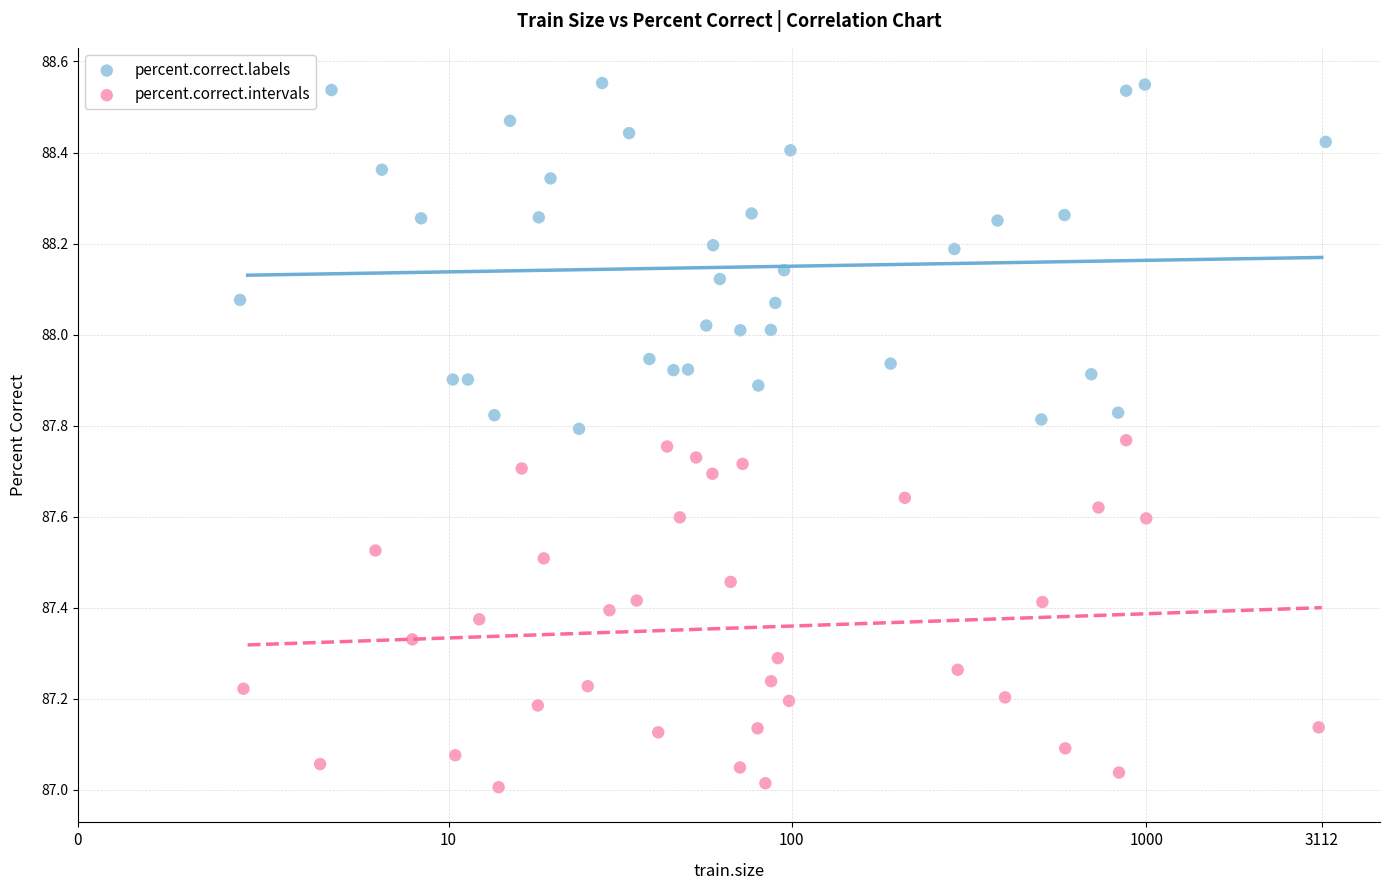

Which series contains the highest Y value?

percent.correct.labels